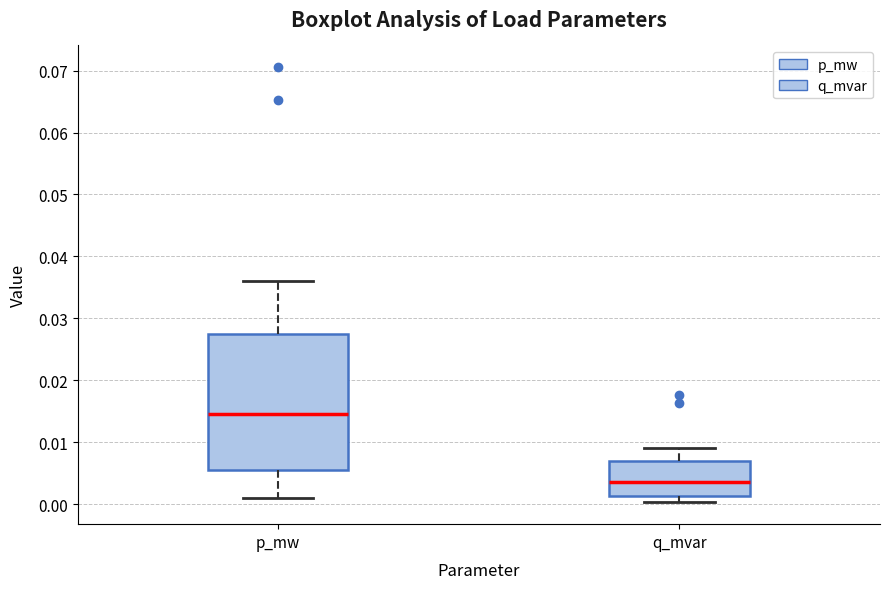

Reading left to right, read every box against the y-axis: the position of its median line, the range the box covers, and the ends of its whiskers. The values are not printed on the chart, so give them approximately, as read against the axis.

p_mw: median 0.015, box 0.005 to 0.027, whiskers 0.001 to 0.036
q_mvar: median 0.004, box 0.001 to 0.007, whiskers 0.000 to 0.009